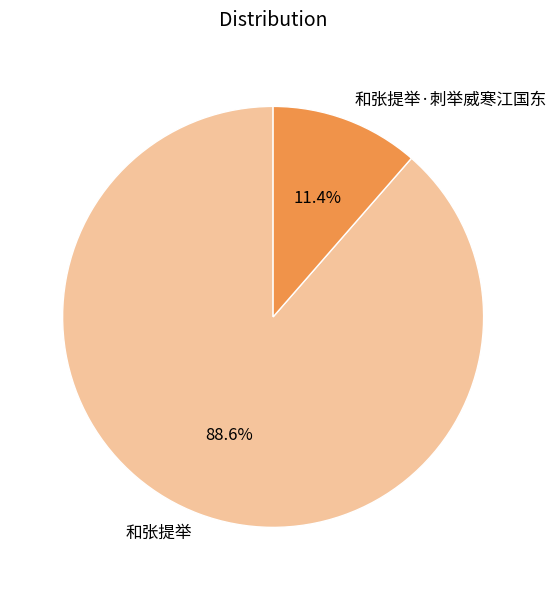

To the nearest percent, what percentage of the pie is 和张提举·刺举威寒江国东?

11%